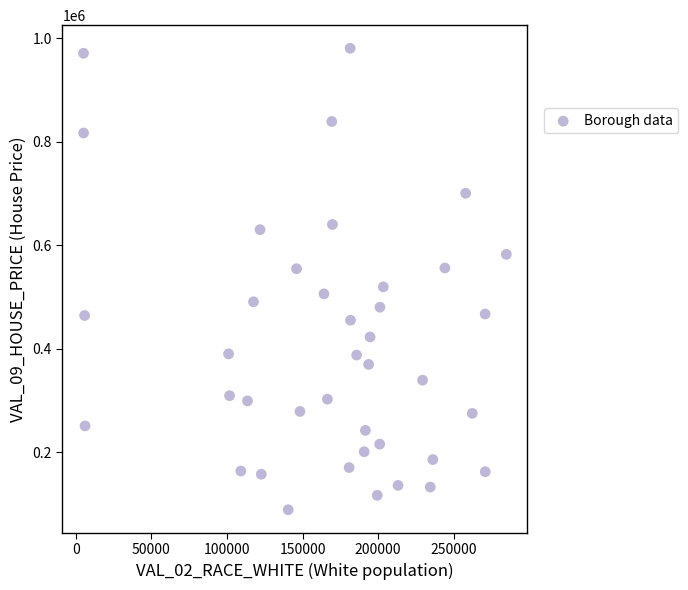

What is the range of X values (max minus min)?

279767.0